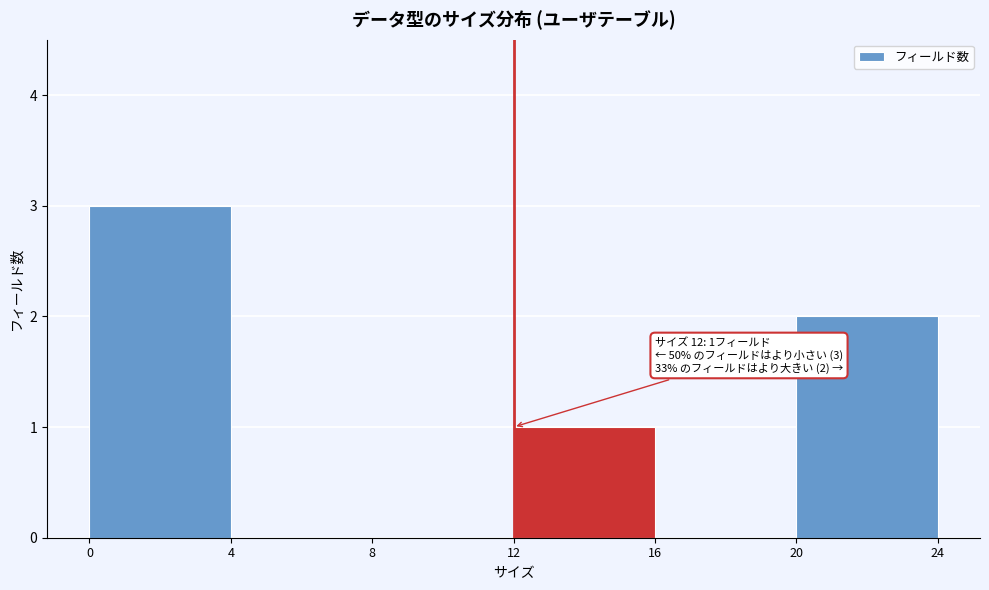

Over which range of the x-axis is the bar tallest?

0 to 4